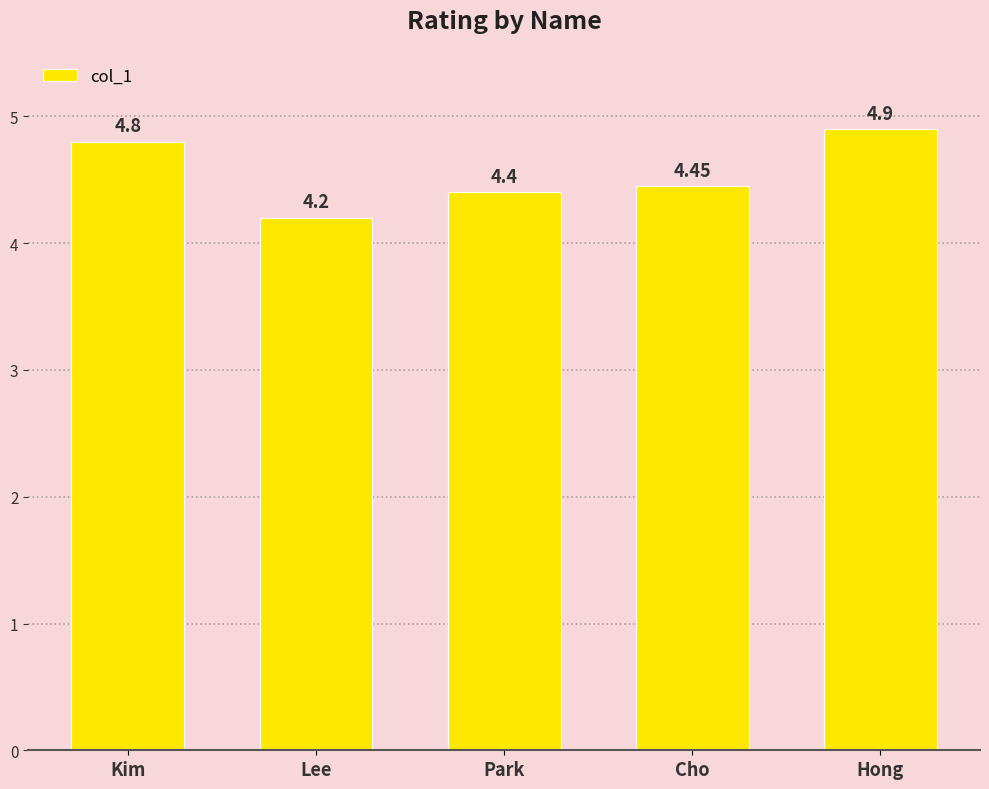

What is the sum of all values?

22.8